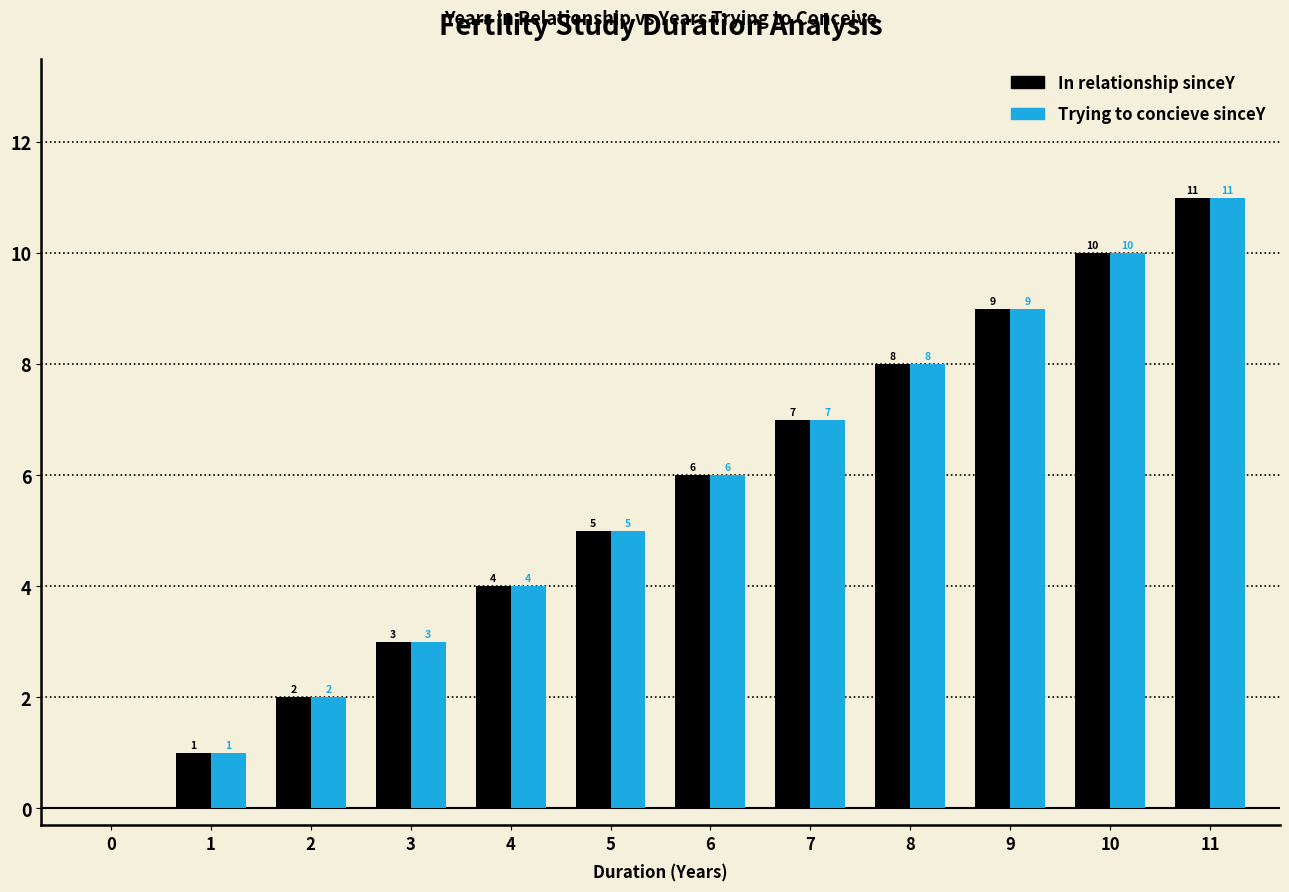

Where is In relationship sinceY nearest to the value 5?

5